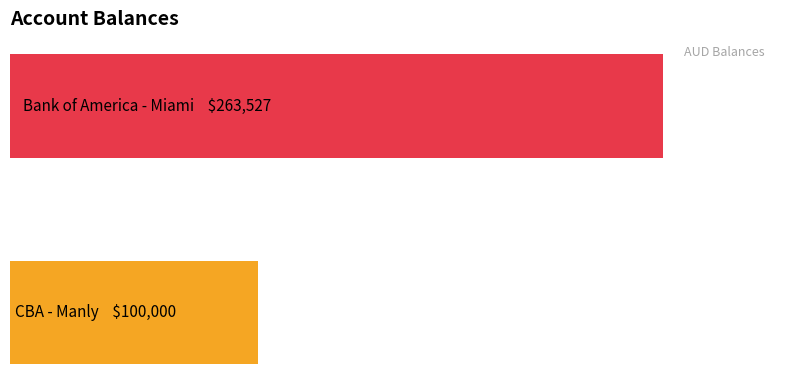

Are the bars horizontal?

Yes